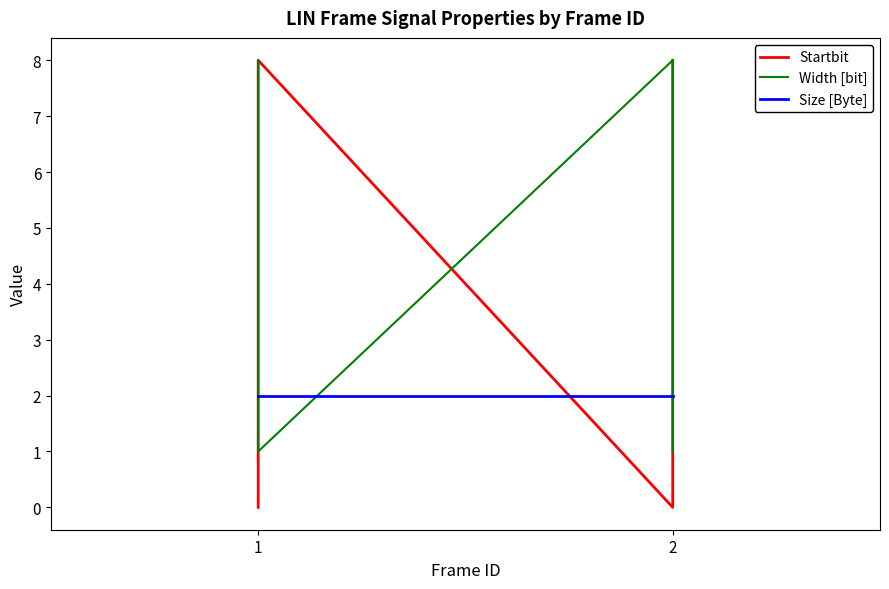

Count the number of data series in this chart.

3